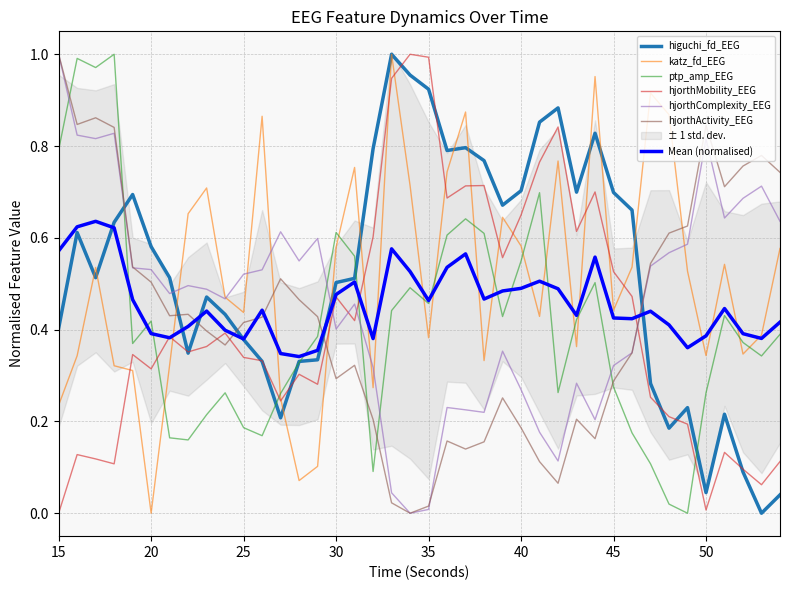

Where is ptp_amp_EEG nearest to the value 0?

49